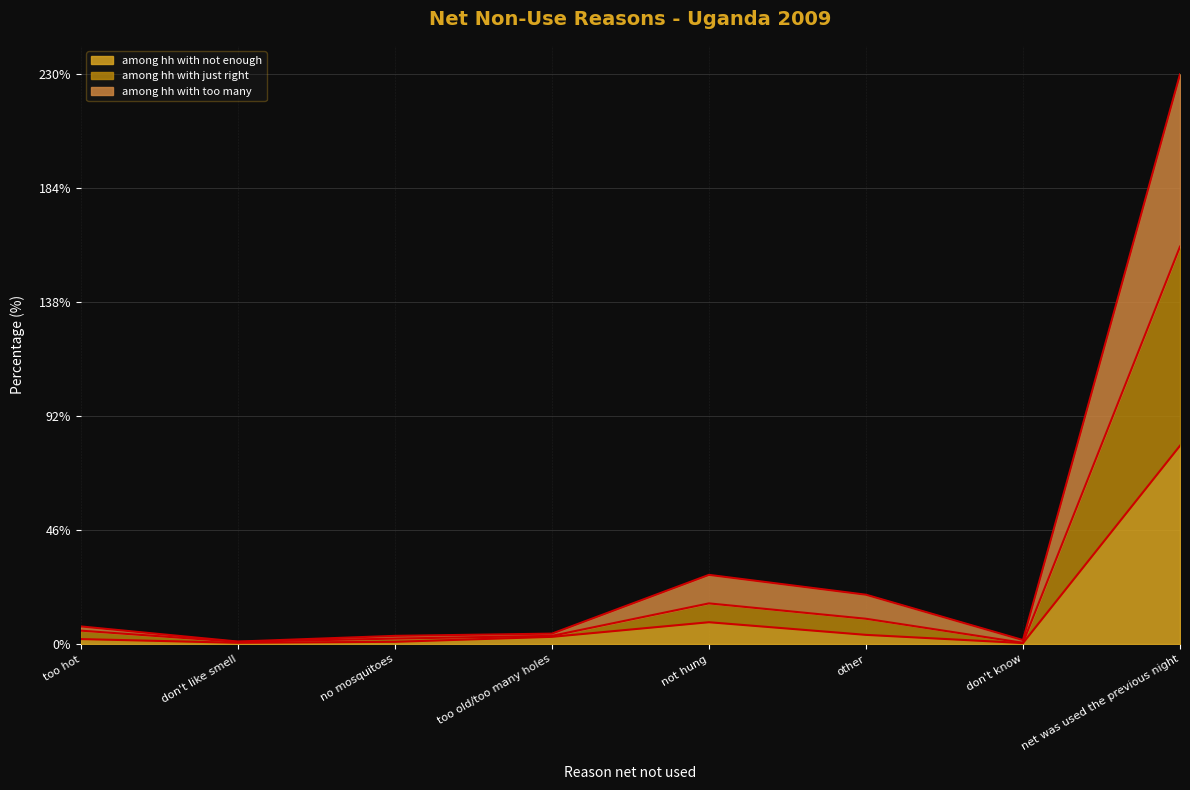

What are all the series names shown in the legend?

among hh with not enough, among hh with just right, among hh with too many